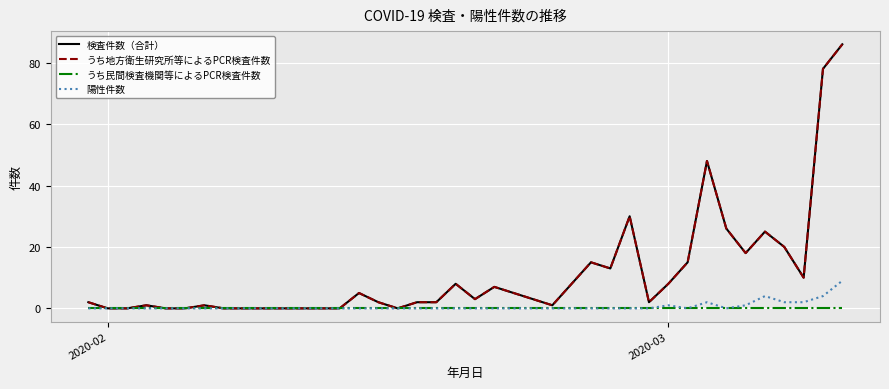

Is this an area chart (filled region under the line)?

No